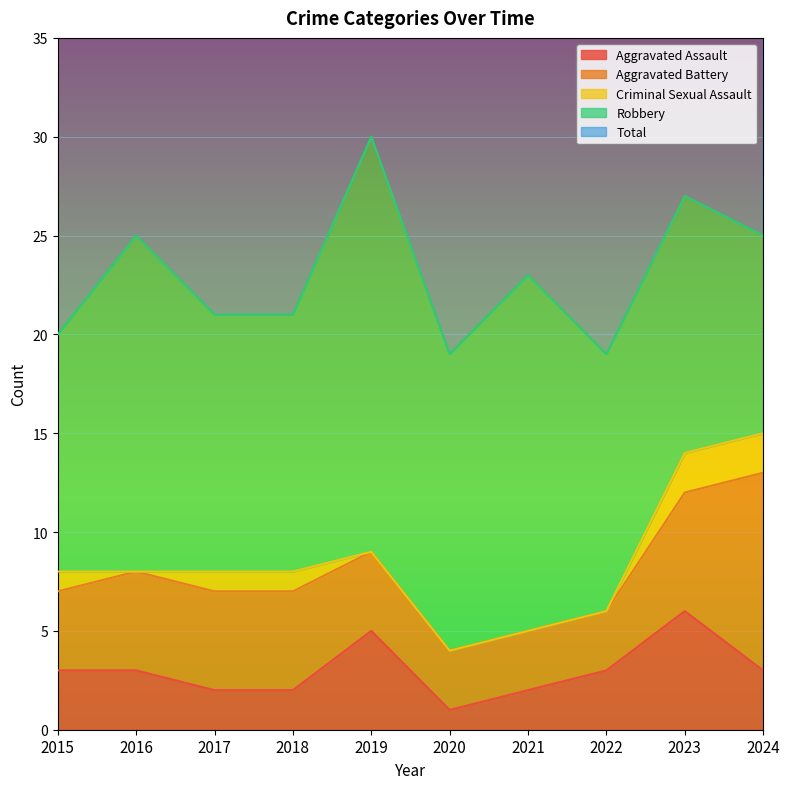

True or false: Total and Aggravated Assault cross at least once.

False